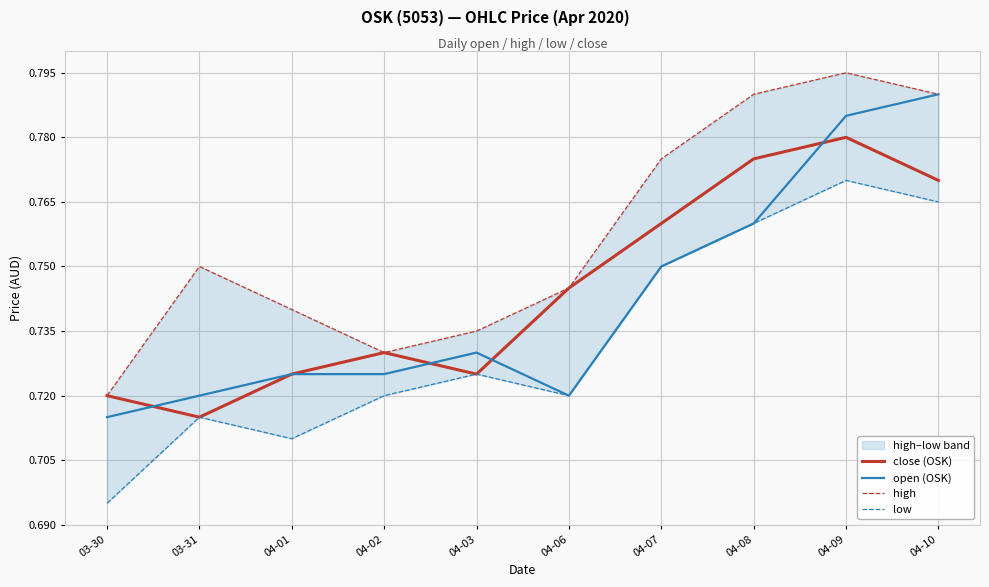

How many interior local valleys does the open (OSK) series have?

1